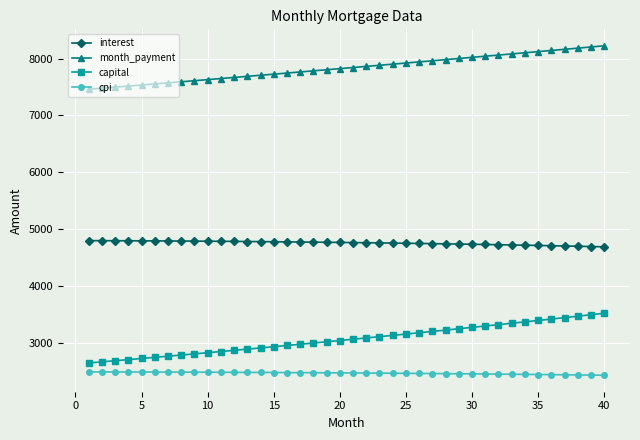

Which series has the largest total across all categories?

month_payment